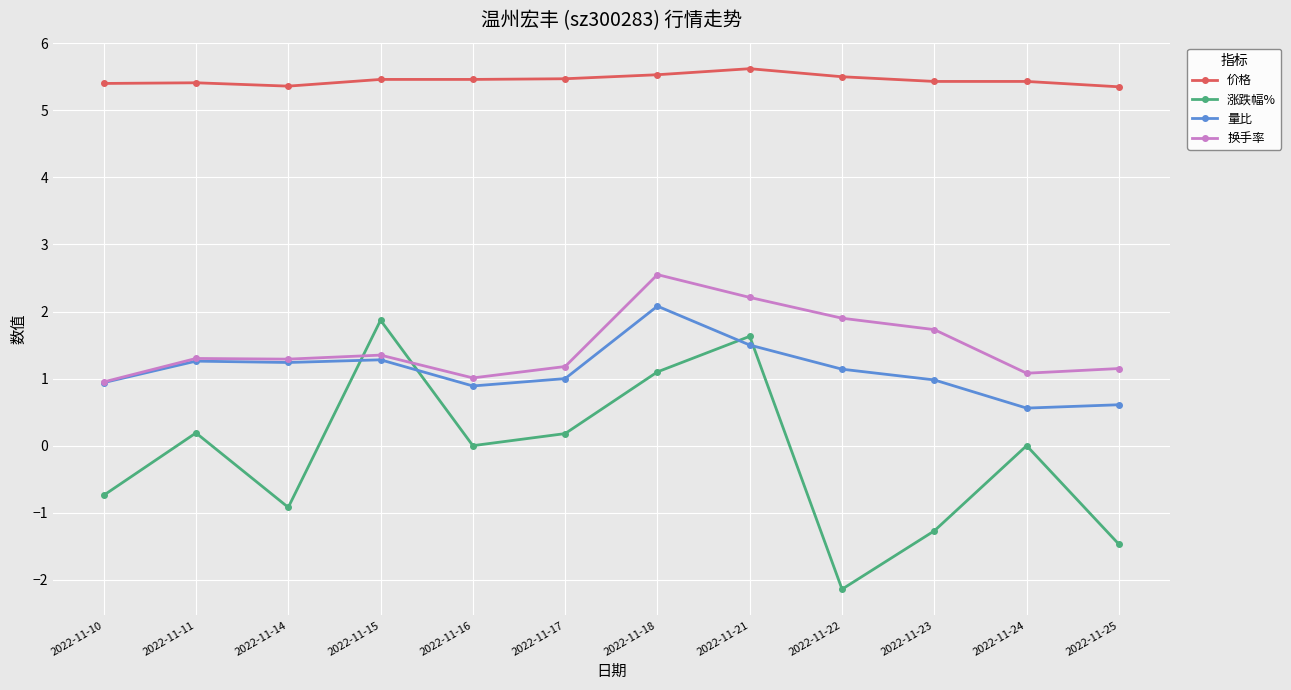

How many series are shown in this chart?

4